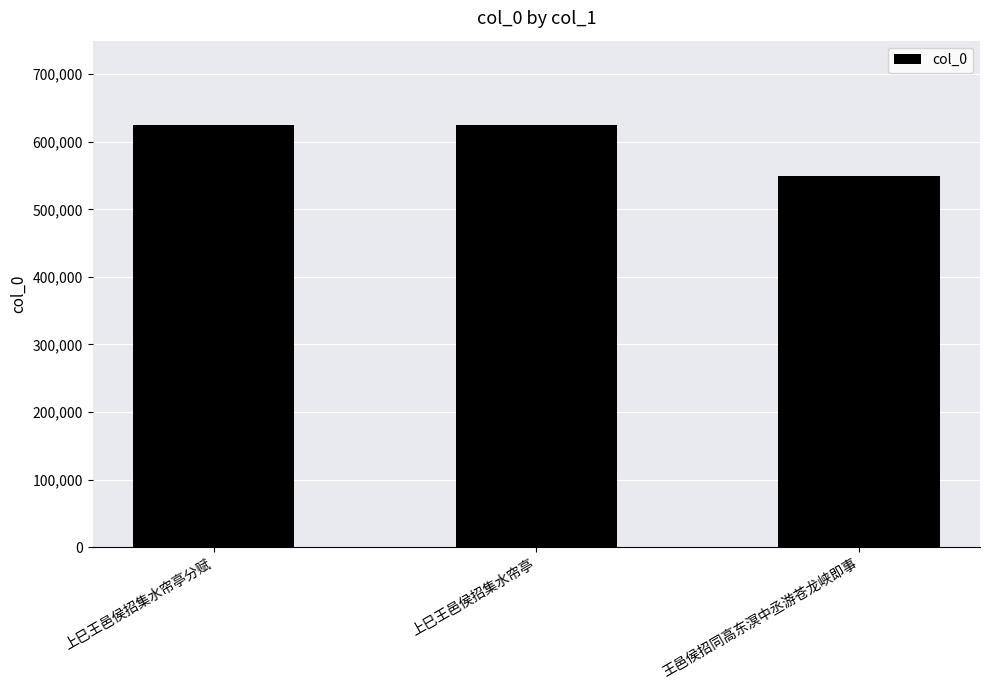

What is the difference between the maximum and second lowest values?

13